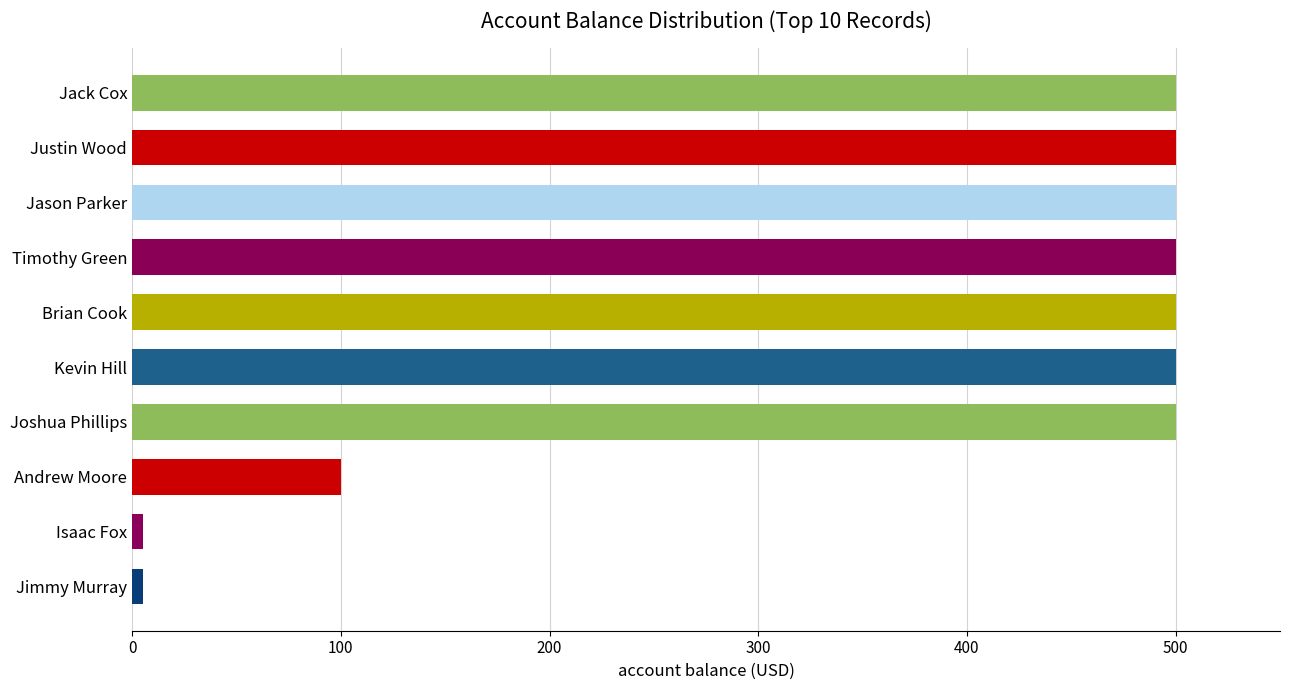

How many values are below 500?

3